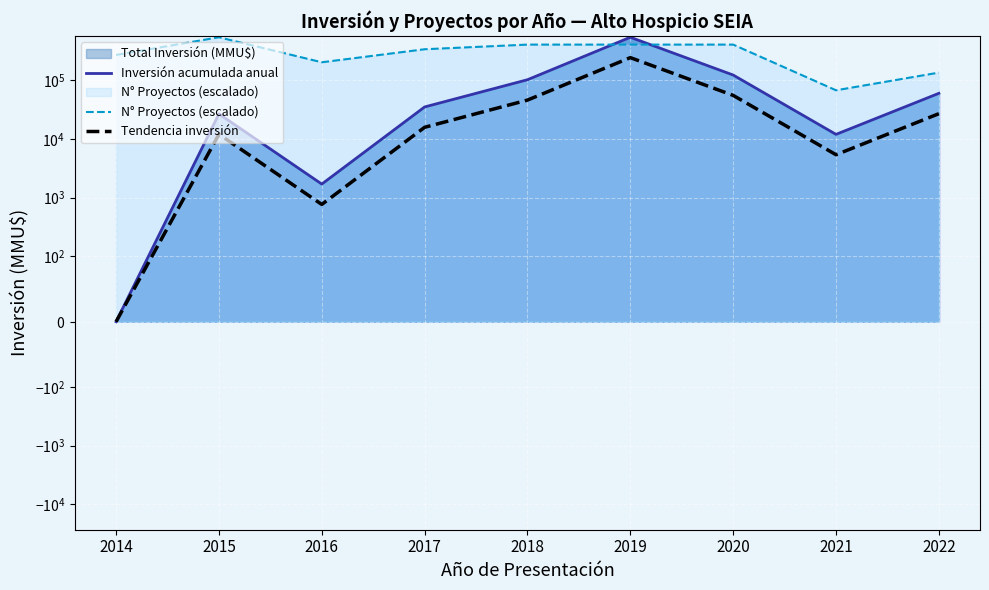

The Tendencia inversión series shows 55350.0 at 2020. True or false?

True